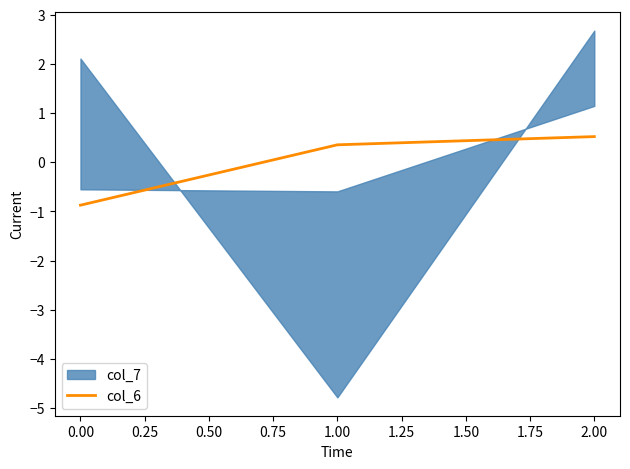

What is the minimum value for col_6?

-0.9